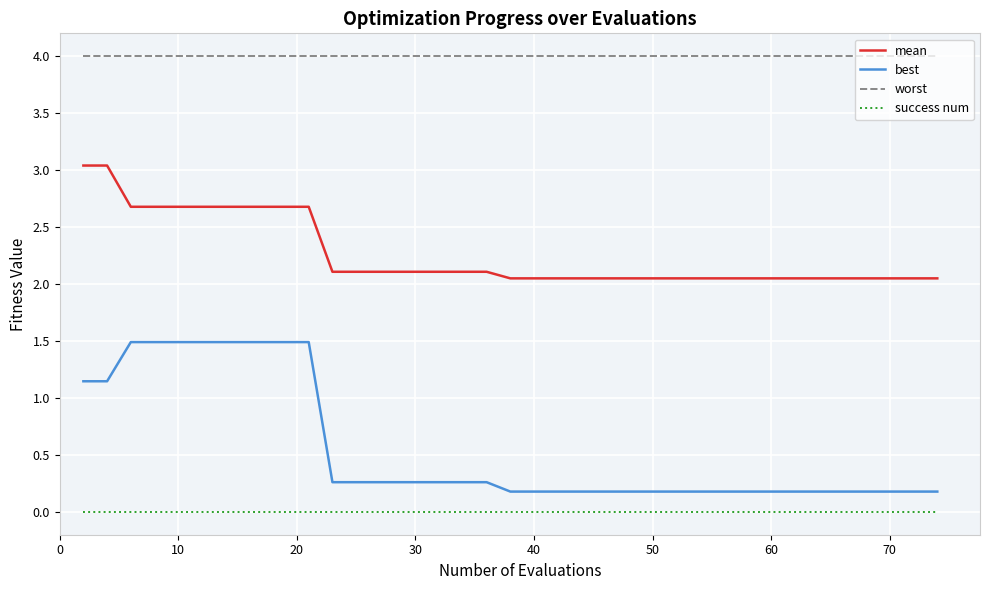

Which series has the largest total across all categories?

worst